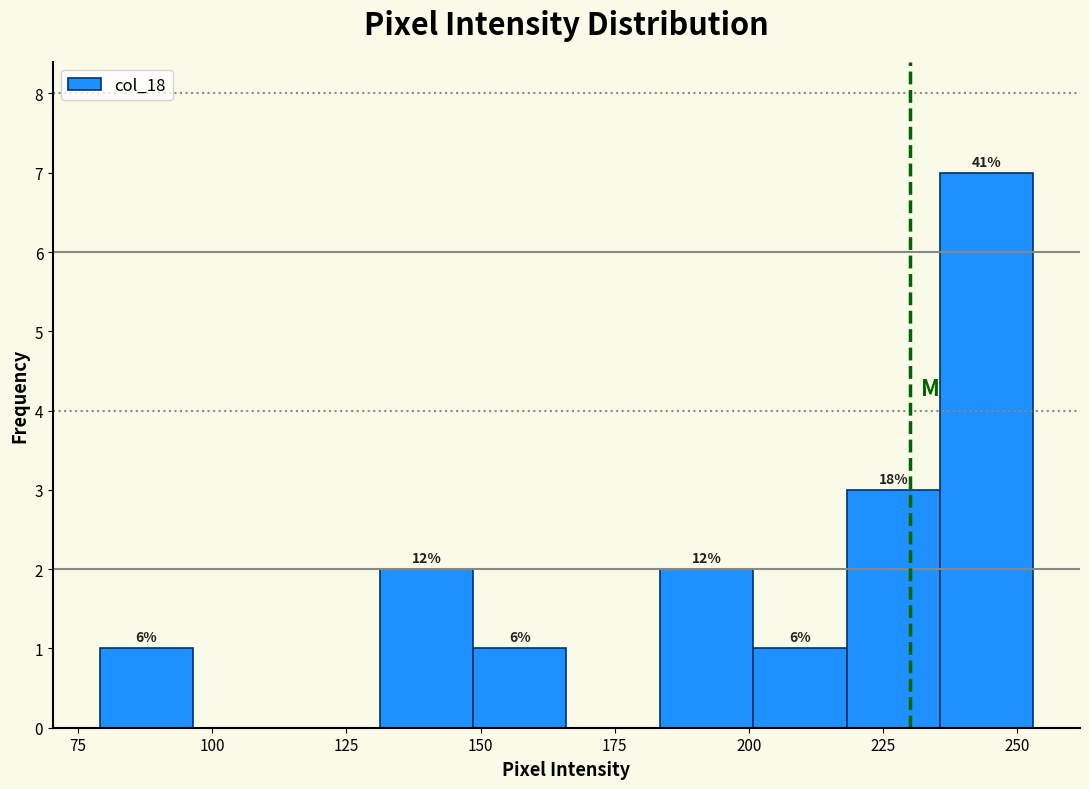

Read against the x-axis, roughly where is the centre of the tallest bar?

245